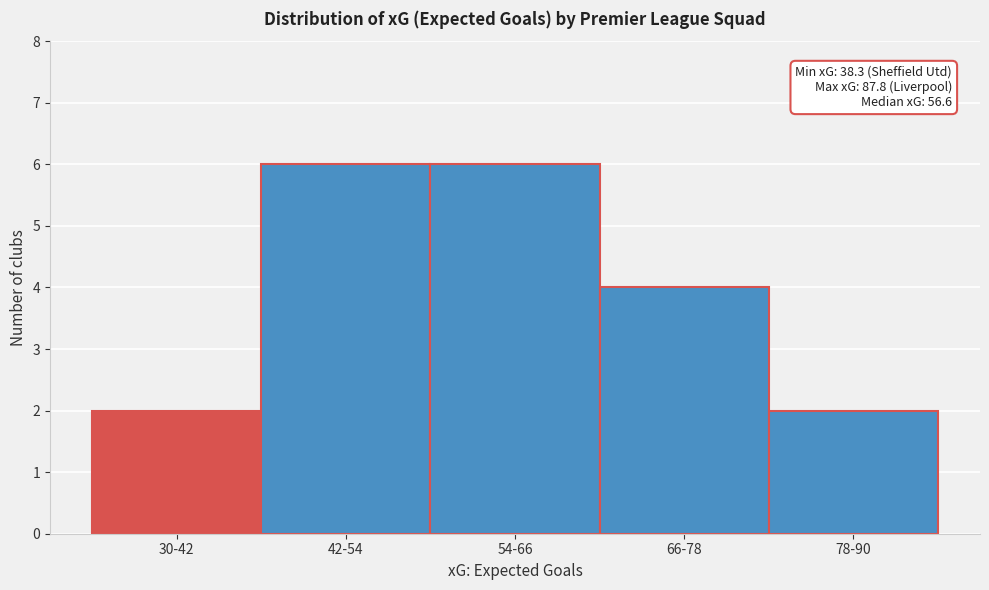

Reading left to right, transcribe all the data shown in this chart.

30-42=2	42-54=6	54-66=6	66-78=4	78-90=2